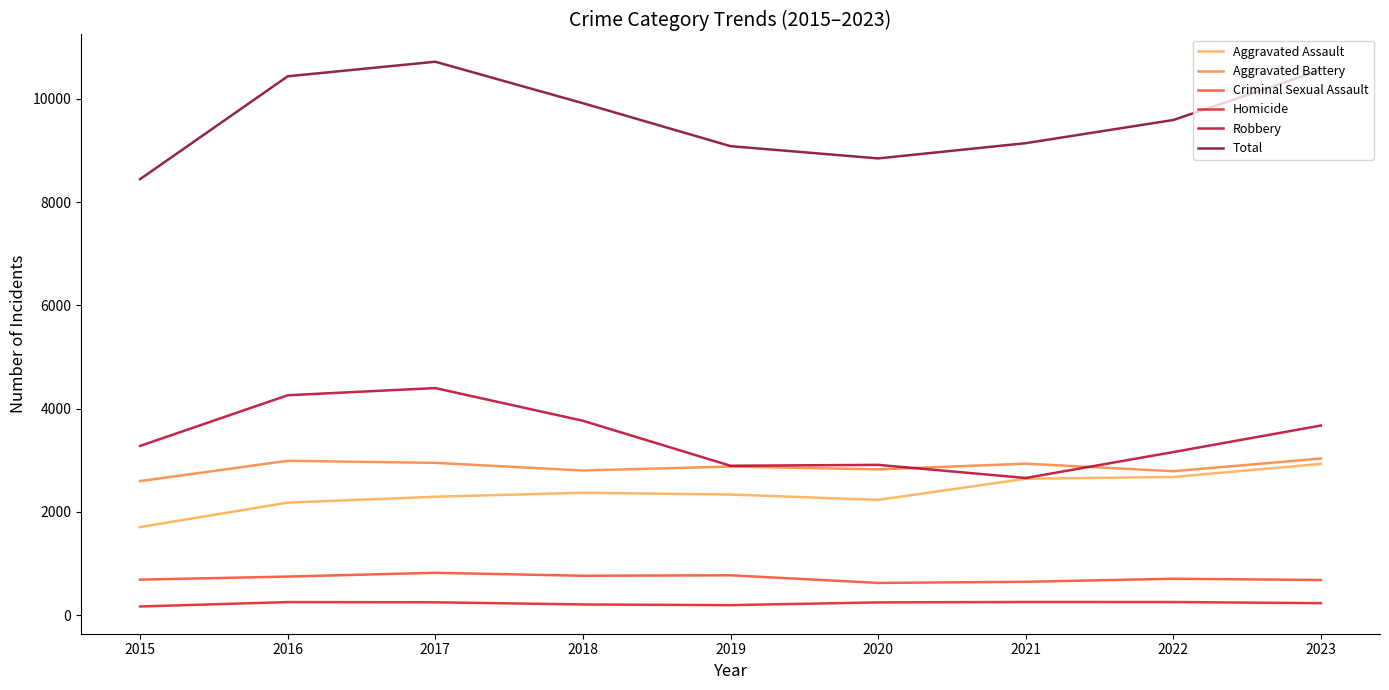

What are all the series names shown in the legend?

Aggravated Assault, Aggravated Battery, Criminal Sexual Assault, Homicide, Robbery, Total